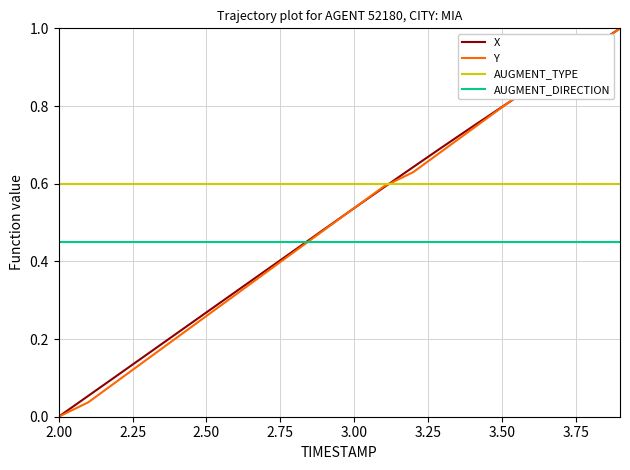

After their last crossing, which series has the higher values: X or AUGMENT_DIRECTION?

X